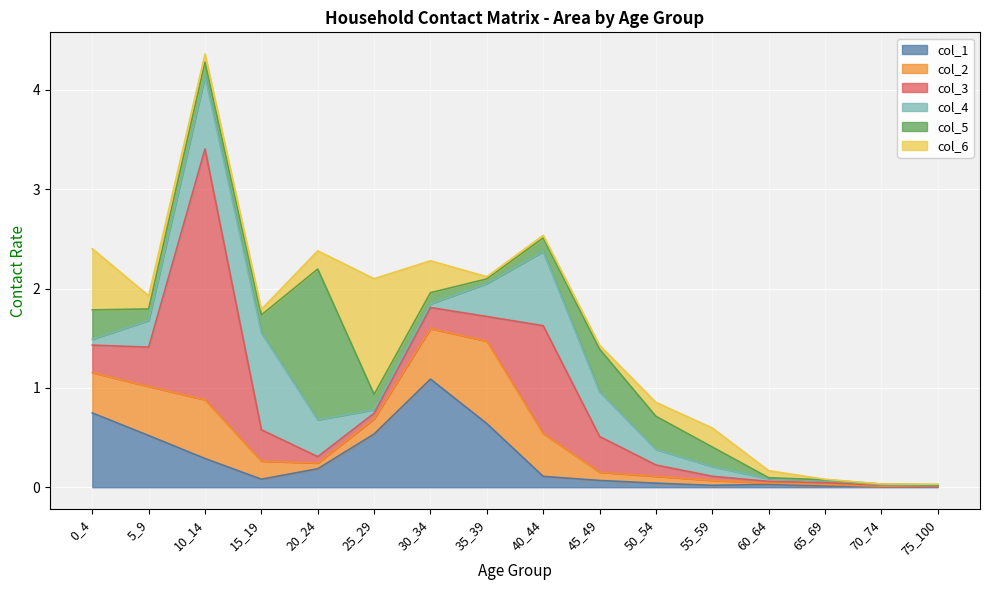

Is it true that col_3 equals 0.6 at 5_9?

False